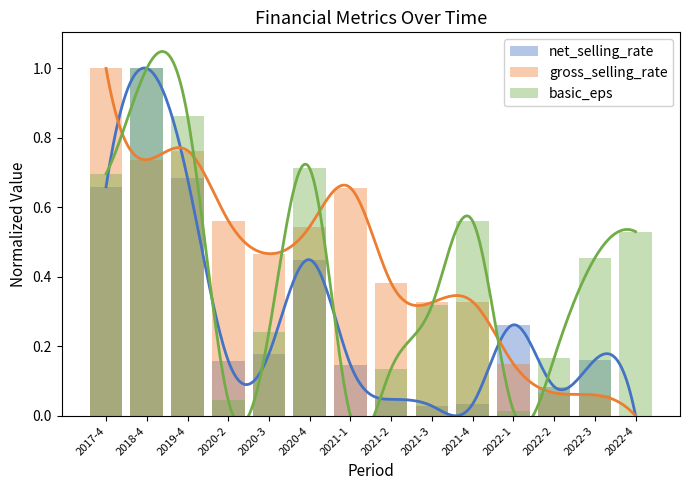

What is the value of the net_selling_rate bar at the 6th from the left?

0.4